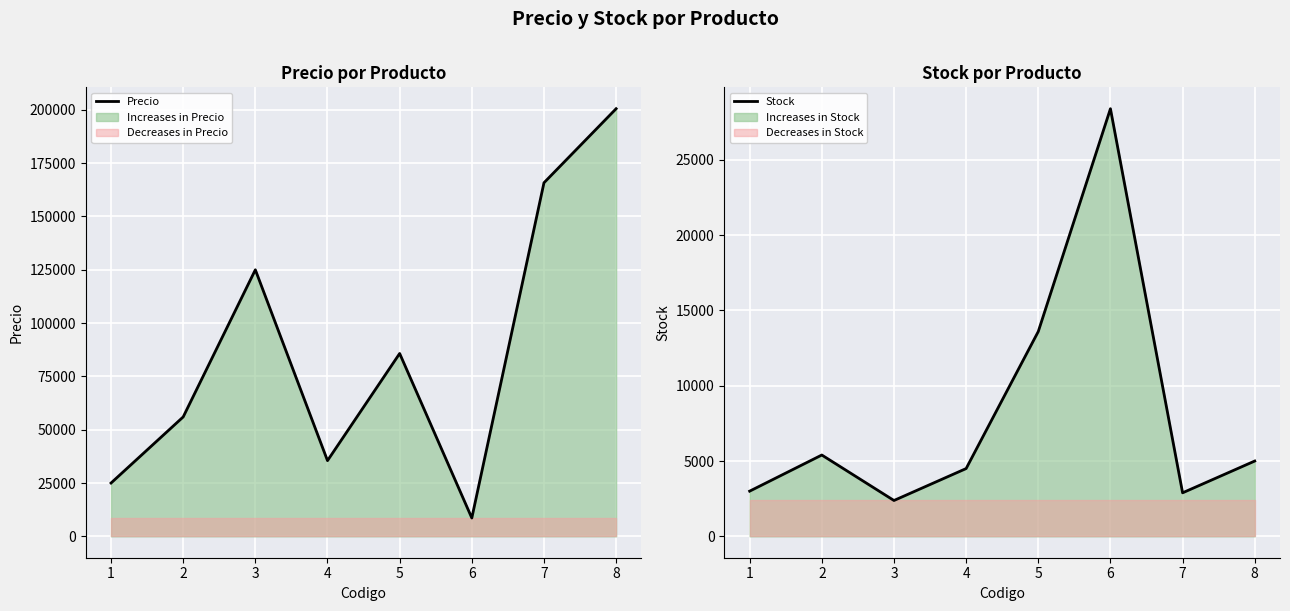

How many times do Precio and Stock cross each other?

2